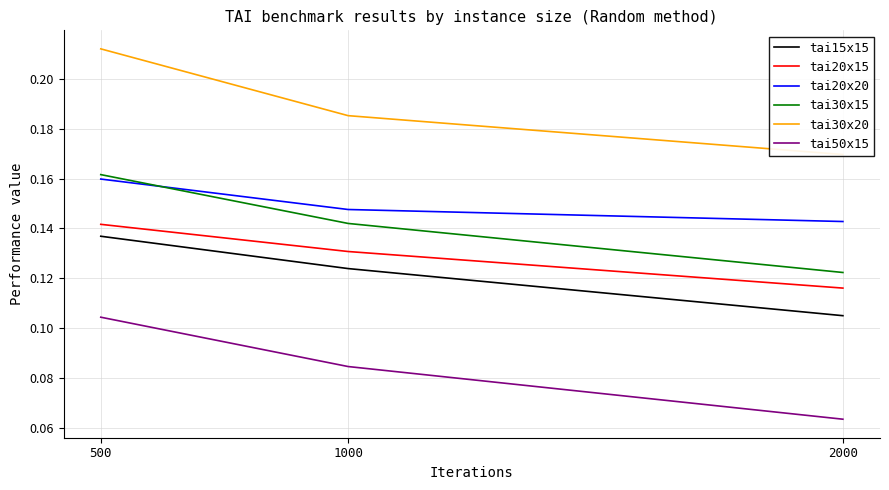

Rank the categories by tai20x15 value from highest to lowest.

500, 1000, 2000